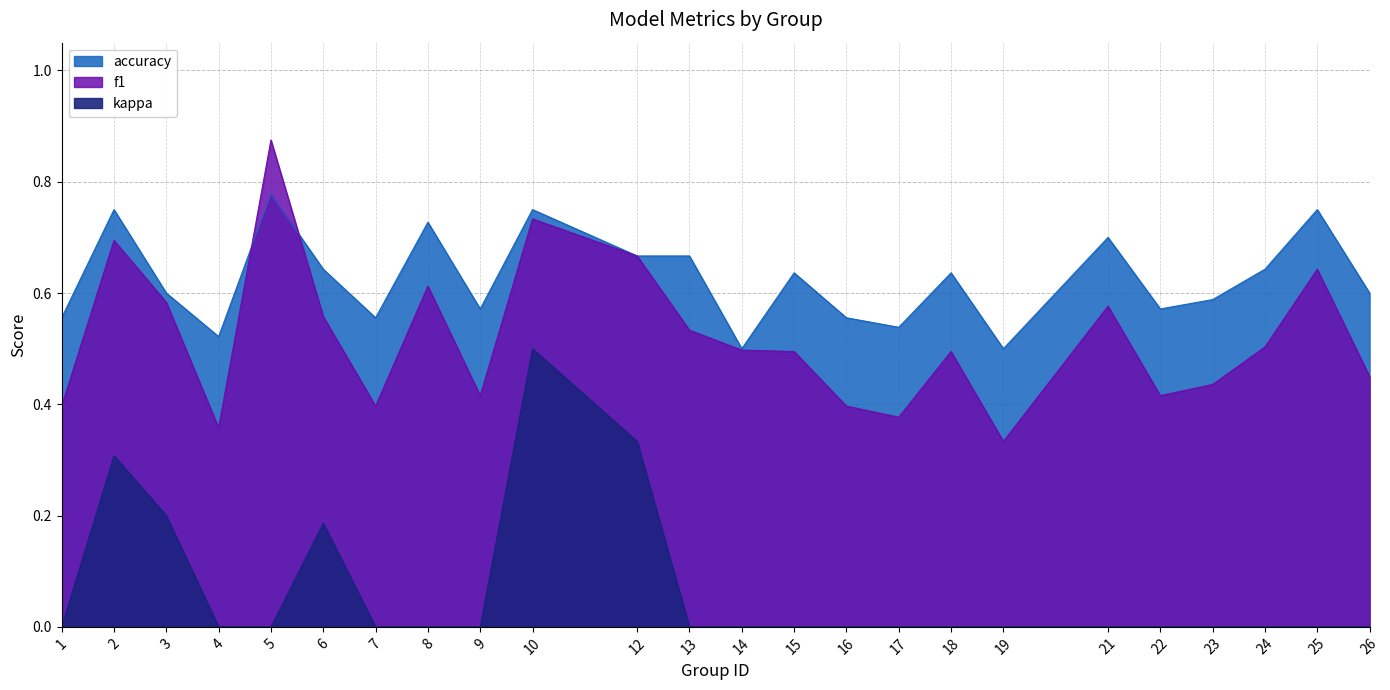

In f1, how many points are higher than both neighbors (excluding endpoints)?

7